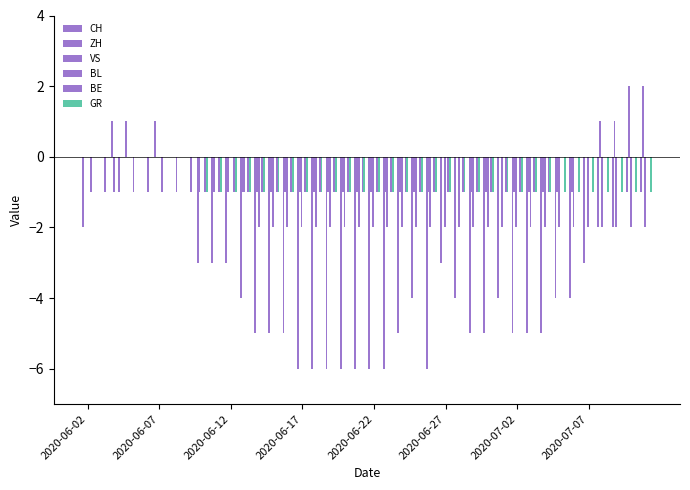

Reading left to right, transcribe all the data shown in this chart.

CH: -2	0	1	1	0	1	0	0	-3	-3	-3	-4	-5	-5	-5	-6	-6	-6	-6	-6	-6	-6	-5	-4	-6	-3	-4	-5	-5	-4	-5	-5	-5	-4	-4	-3	-2	-2	-1	-1
ZH: 0	0	-1	0	0	0	0	0	-1	-1	-1	-1	-1	-1	-1	-1	-1	-1	-1	-1	-1	-1	-1	-1	-1	0	0	-1	-1	0	-1	-1	-1	-1	-1	0	1	1	2	2
VS: 0	0	0	0	0	0	0	0	0	0	0	-1	-2	-2	-2	-2	-2	-2	-2	-2	-2	-2	-2	-2	-2	-2	-2	-2	-2	-2	-2	-2	-2	-2	-2	-2	-2	-2	-2	-2
BL: 0	0	0	0	0	0	0	0	0	0	0	0	0	0	0	0	0	0	0	0	0	0	0	0	0	0	0	0	0	0	0	0	0	0	0	0	0	0	0	0
BE: -1	-1	-1	-1	-1	-1	-1	-1	-1	-1	-1	-1	-1	-1	-1	-1	-1	-1	-1	-1	-1	-1	-1	-1	-1	-1	-1	-1	-1	-1	-1	-1	-1	0	0	0	0	0	0	0
GR: 0	0	0	0	0	0	0	0	-1	-1	-1	-1	-1	-1	-1	-1	-1	-1	-1	-1	-1	-1	-1	-1	-1	-1	-1	-1	-1	-1	-1	-1	-1	-1	-1	-1	-1	-1	-1	-1